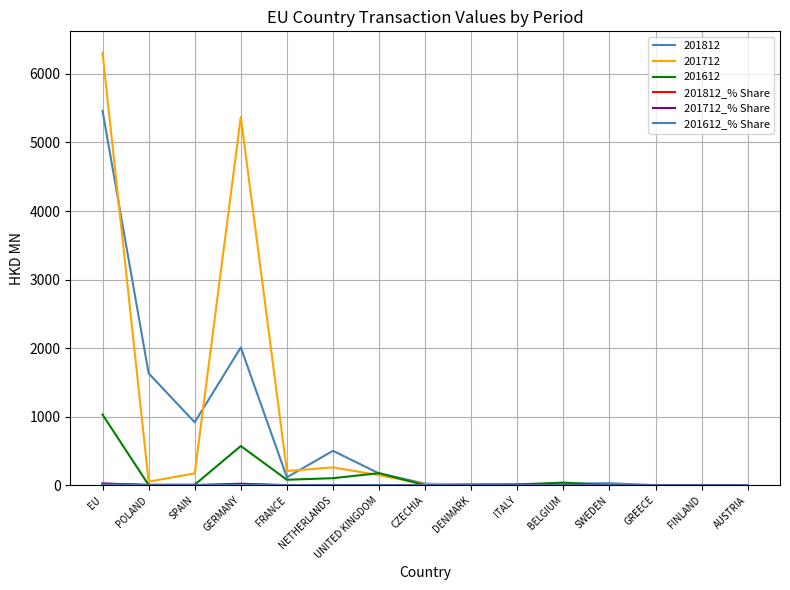

Is the value of 201612_% Share at BELGIUM greater than the value of 201712_% Share at DENMARK?

Yes